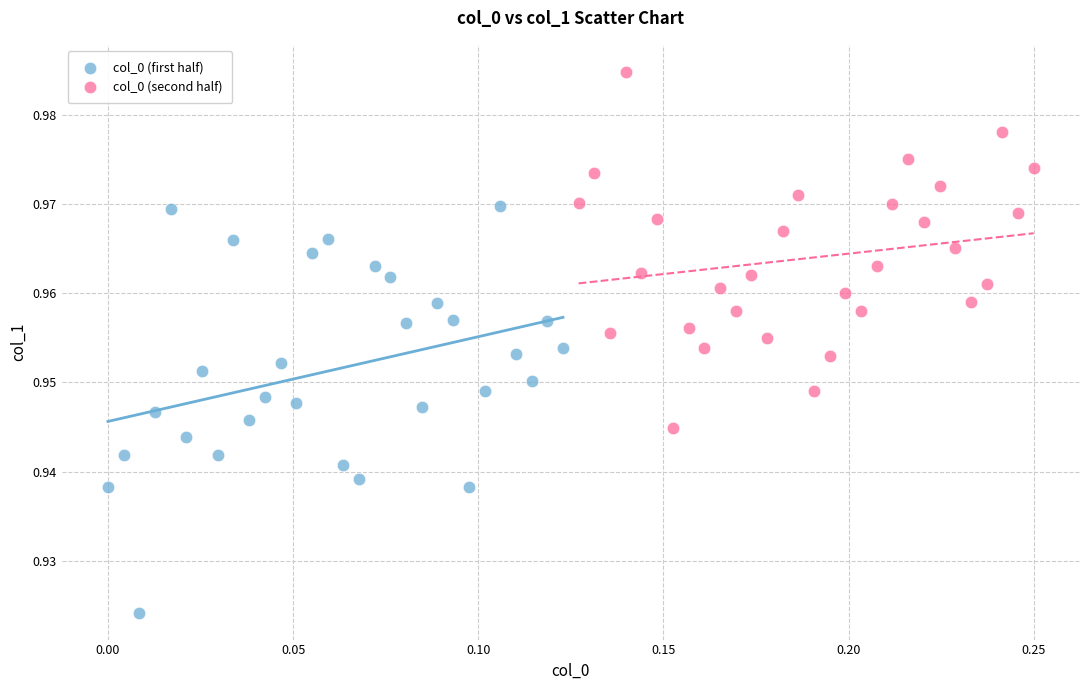

Which series contains the highest Y value?

col_0 (second half)